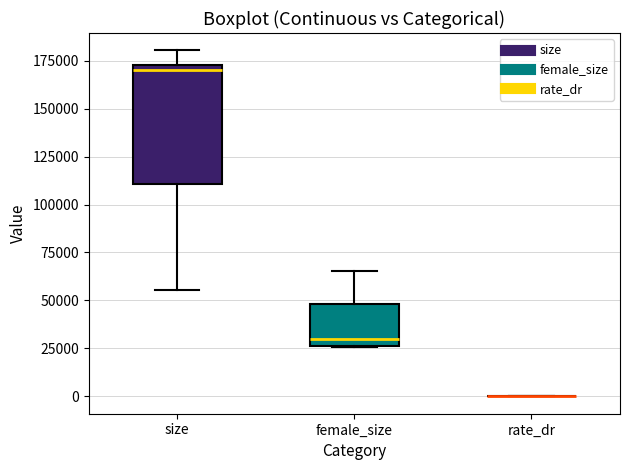

Reading left to right, transcribe this box plot: for each box, give where its median line is, the range the box spans, and where its two whiskers end, as read against the y-axis. The values are not printed on the chart, so give them approximately, as read against the axis.

size: median 170000, box 110000 to 175000, whiskers 55000 to 180000
female_size: median 30000, box 25000 to 50000, whiskers 25000 to 65000
rate_dr: box collapsed to a line at 0, whiskers 0 to 0